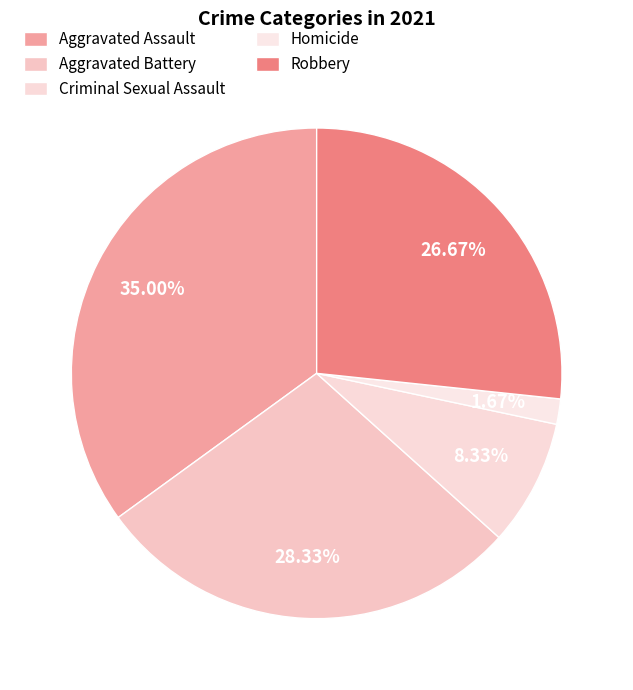

Is there a majority slice in this chart?

No